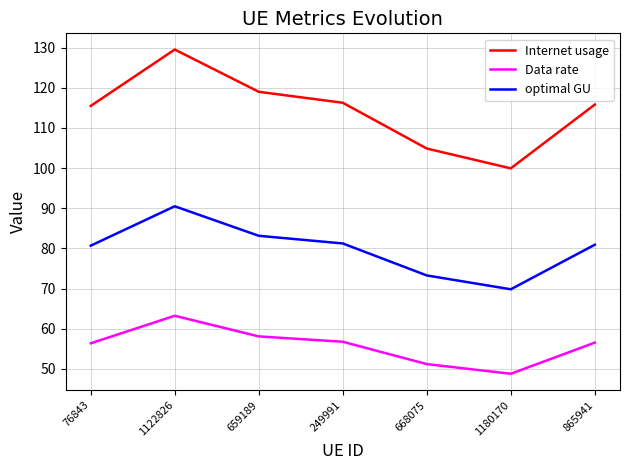

Which category has the highest value in the optimal GU series?

1122826